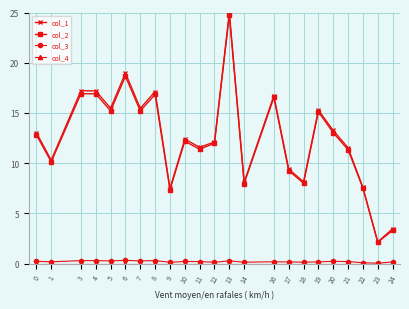

Which category has the highest value across all series?

13